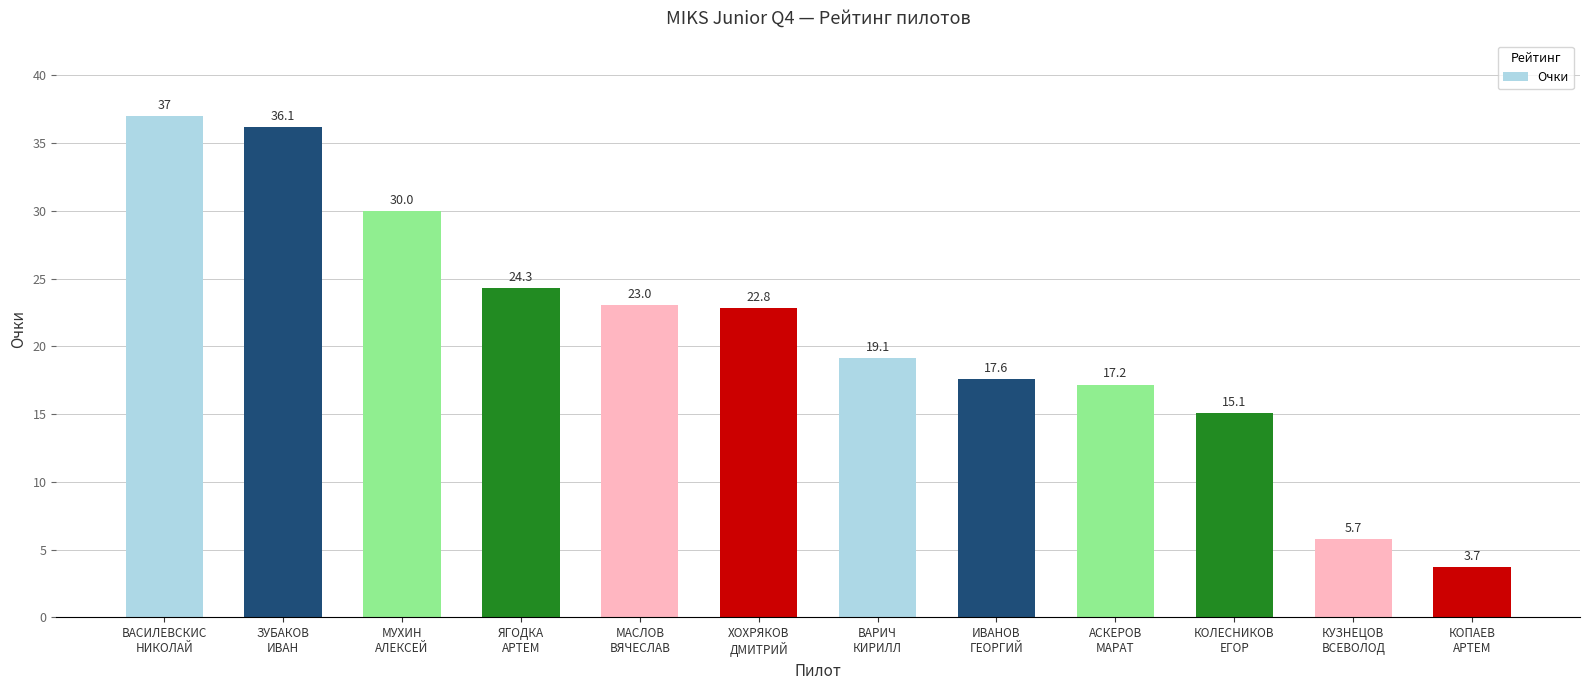

What is the label of the 2nd bar from the right?

КУЗНЕЦОВ
ВСЕВОЛОД